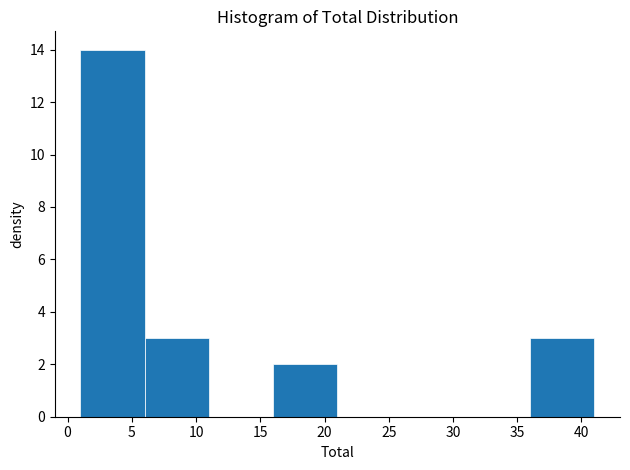

Reading left to right, list every bar in this chart as the range it spans on the x-axis followed by its height. The values are not printed on the chart, so give them approximately, as read against the axis.

1 to 6: 14
6 to 11: 3
11 to 16: 0
16 to 21: 2
21 to 26: 0
26 to 31: 0
31 to 36: 0
36 to 41: 3